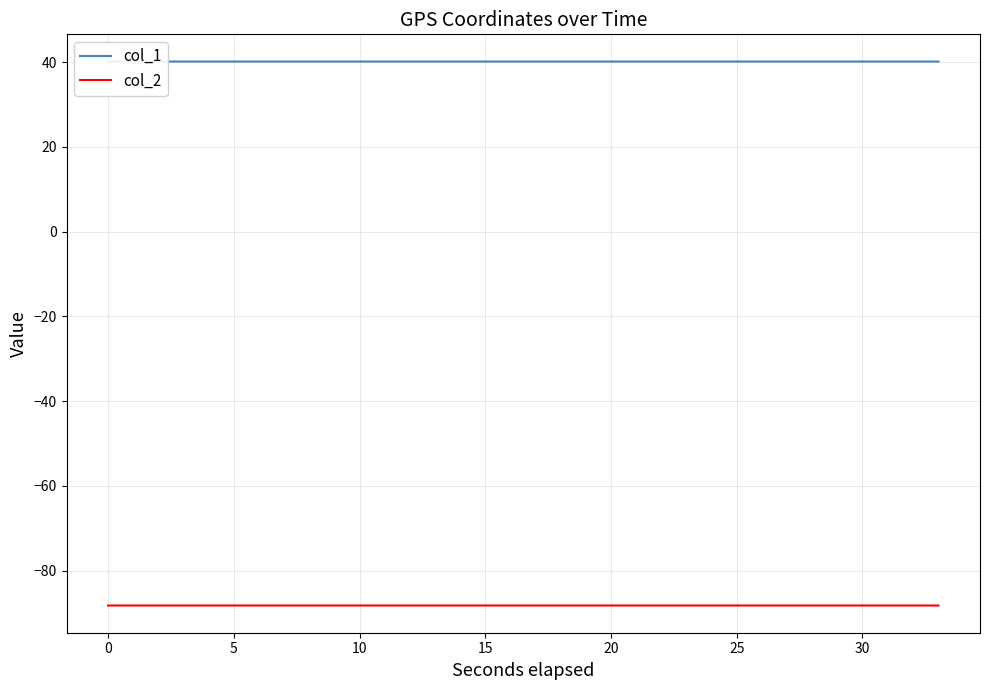

What is the minimum value for col_2?

-88.2